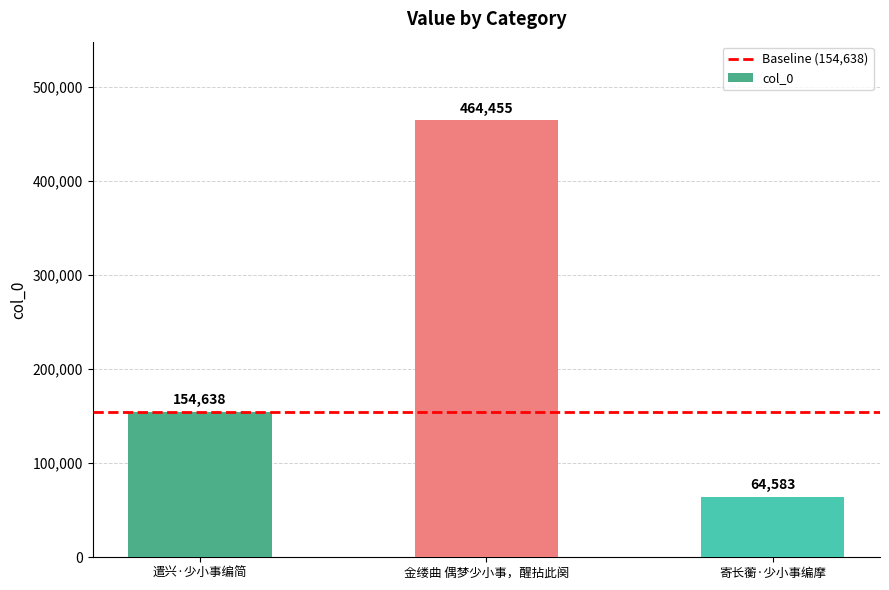

Reading left to right, what are all the values shown in this chart?

遣兴·少小事编简=154638	金缕曲 偶梦少小事，醒拈此阕=464455	寄长蘅·少小事编摩=64583